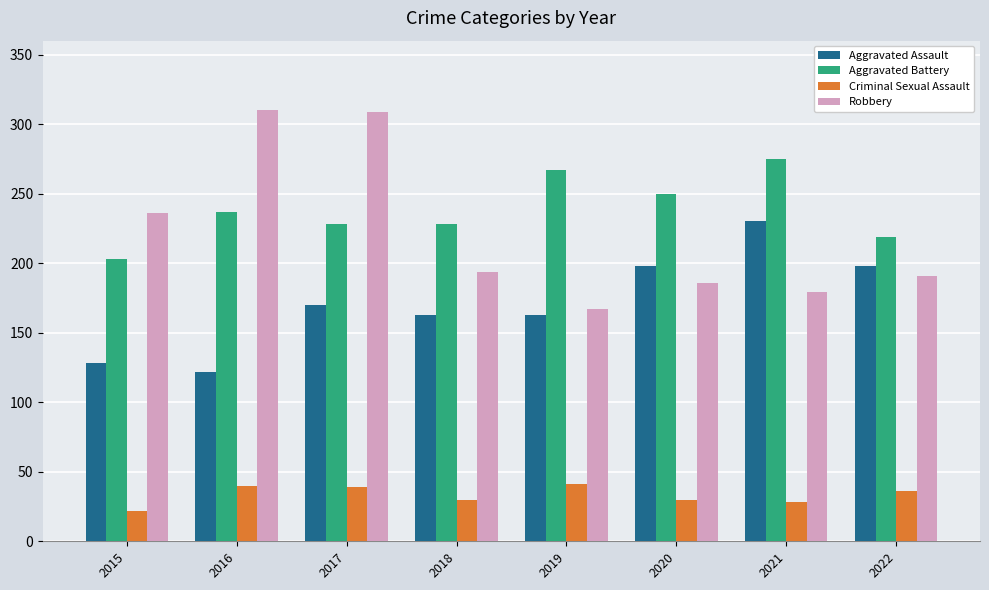

At which category is the sum across all series the highest?

2017